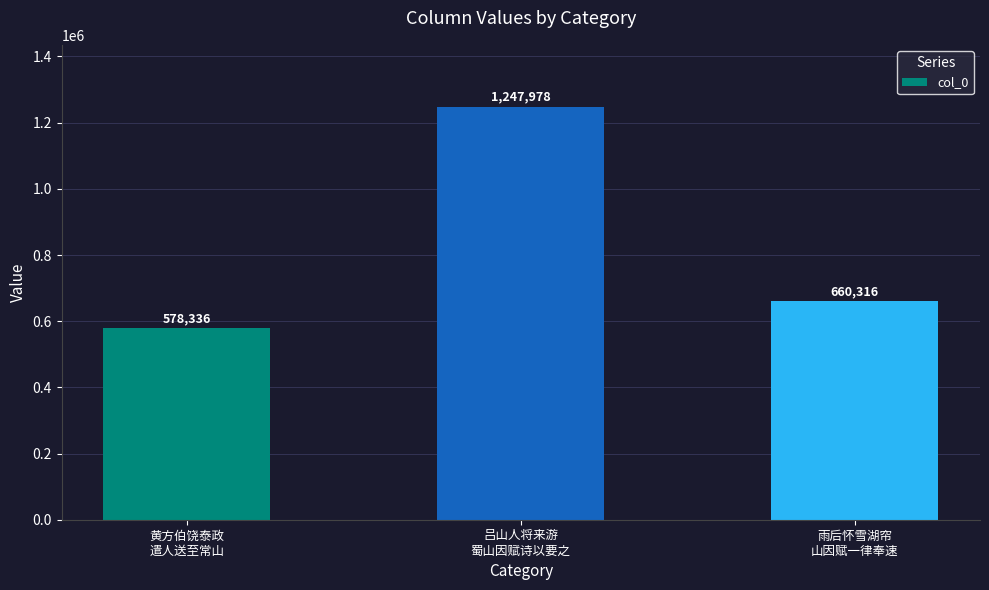

What is the value of the 3rd bar from the left?

660316